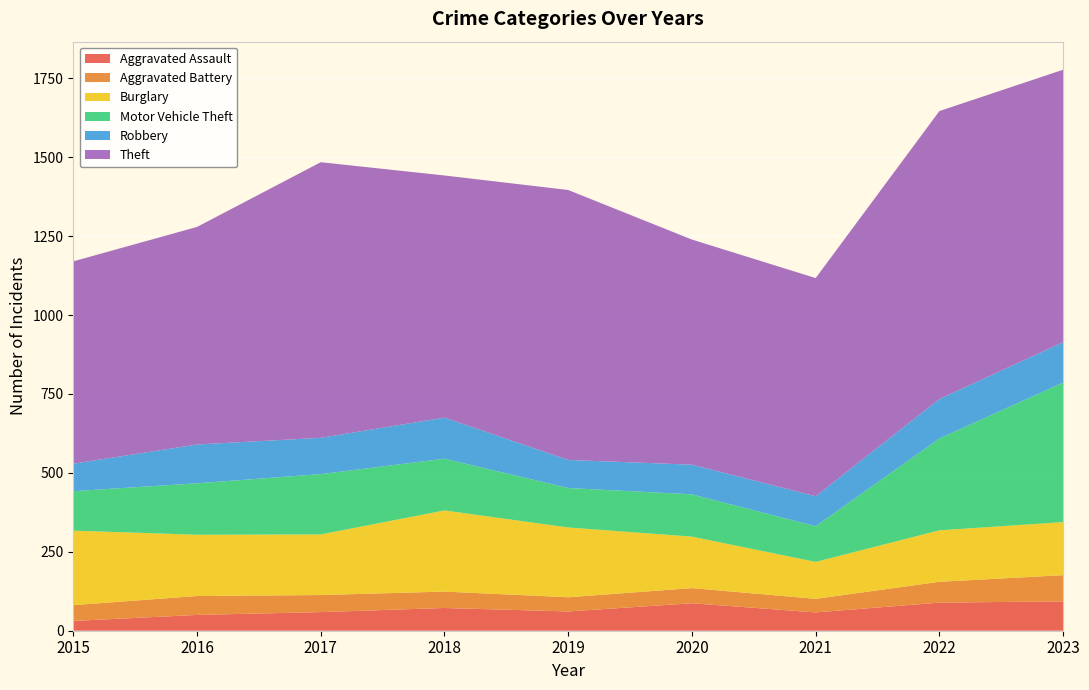

Reading left to right, extract all data points from this chart.

Aggravated Assault: 2015=31	2016=50	2017=59	2018=72	2019=61	2020=87	2021=58	2022=89	2023=93
Aggravated Battery: 2015=50	2016=60	2017=54	2018=52	2019=45	2020=48	2021=43	2022=66	2023=83
Burglary: 2015=236	2016=194	2017=192	2018=257	2019=221	2020=163	2021=117	2022=163	2023=168
Motor Vehicle Theft: 2015=125	2016=163	2017=191	2018=164	2019=125	2020=134	2021=113	2022=291	2023=442
Robbery: 2015=87	2016=123	2017=115	2018=130	2019=89	2020=94	2021=95	2022=125	2023=128
Theft: 2015=641	2016=689	2017=873	2018=767	2019=855	2020=713	2021=691	2022=912	2023=863